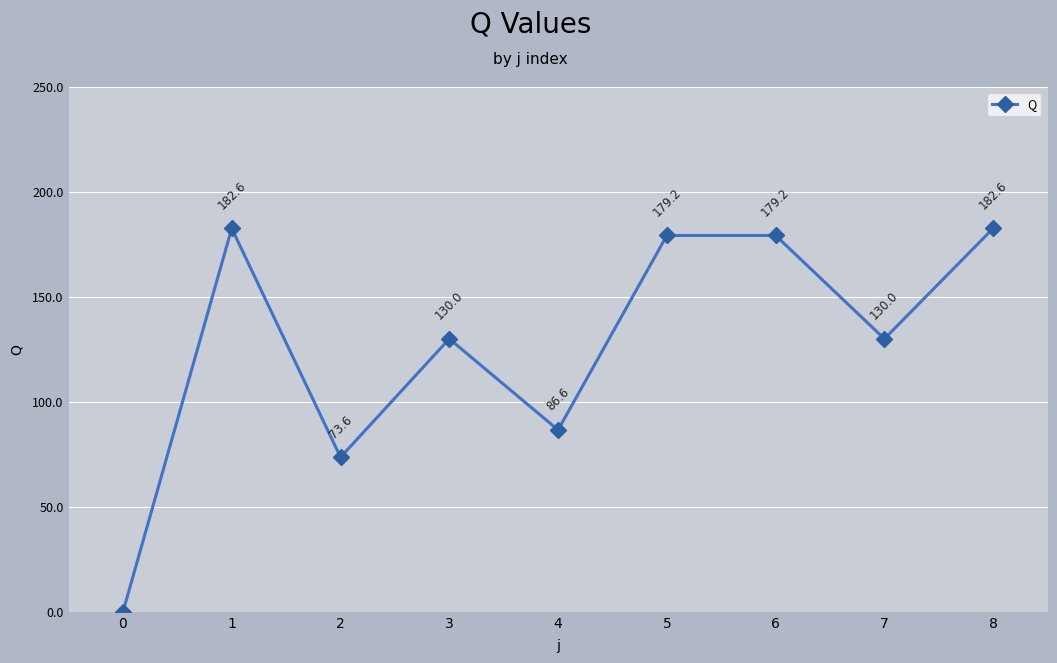

How many interior local valleys (lower than both neighbors) does the data have?

3